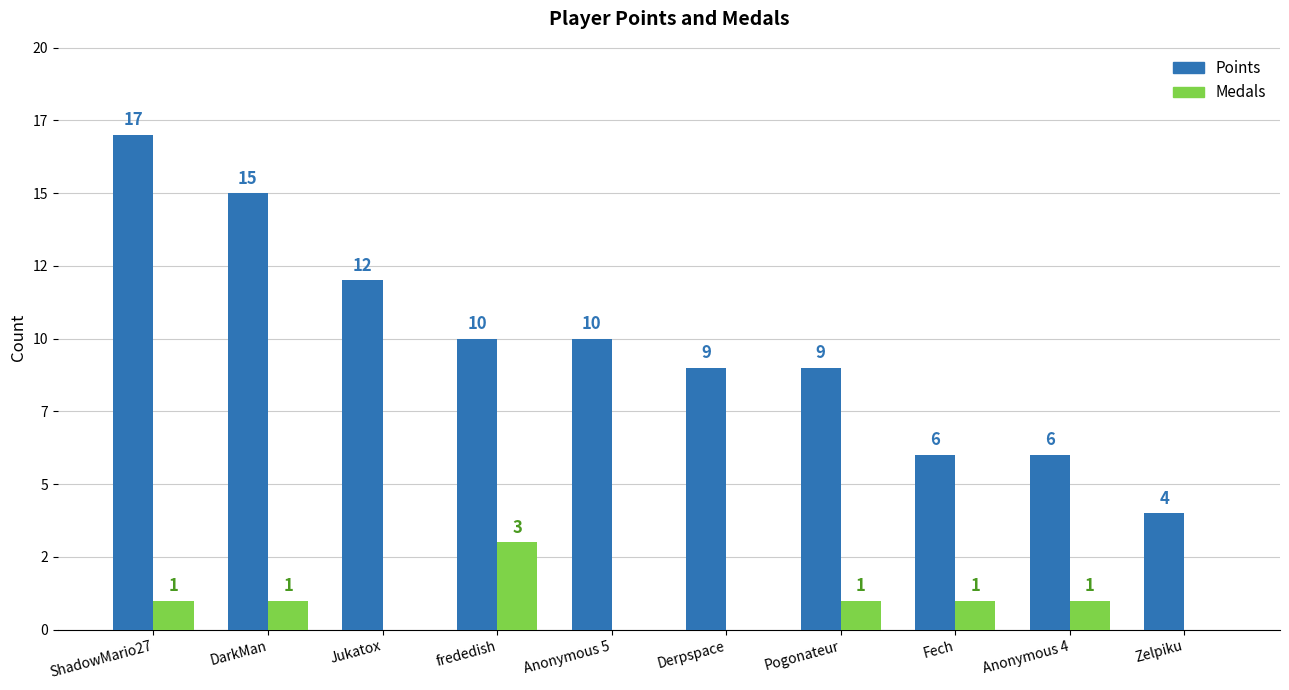

True or false: Medals has a value of 1 at Pogonateur.

True